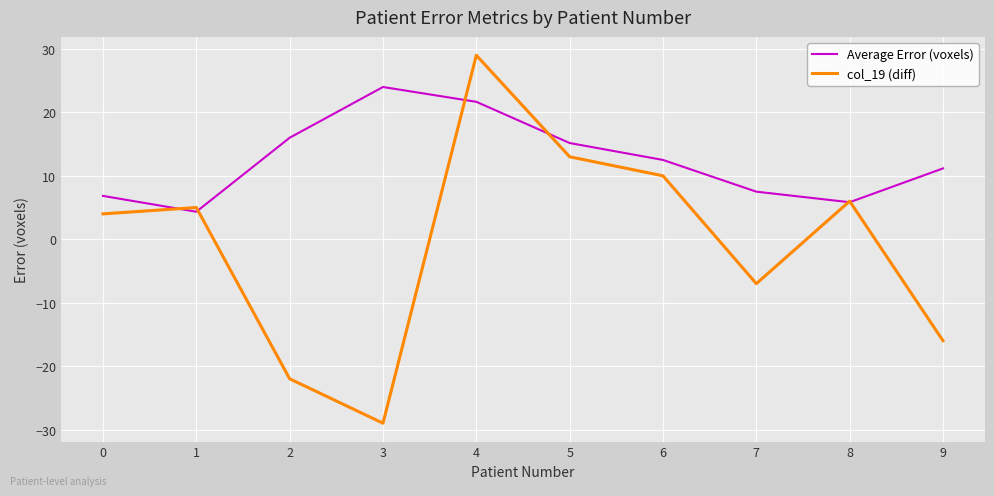

How many values in the Average Error (voxels) series exceed 12?

5